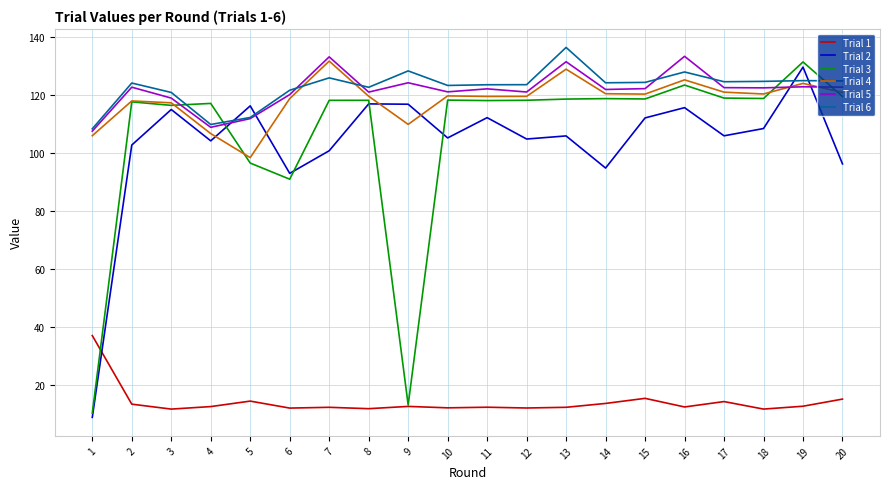

What is the total value across all series at 3?

599.3